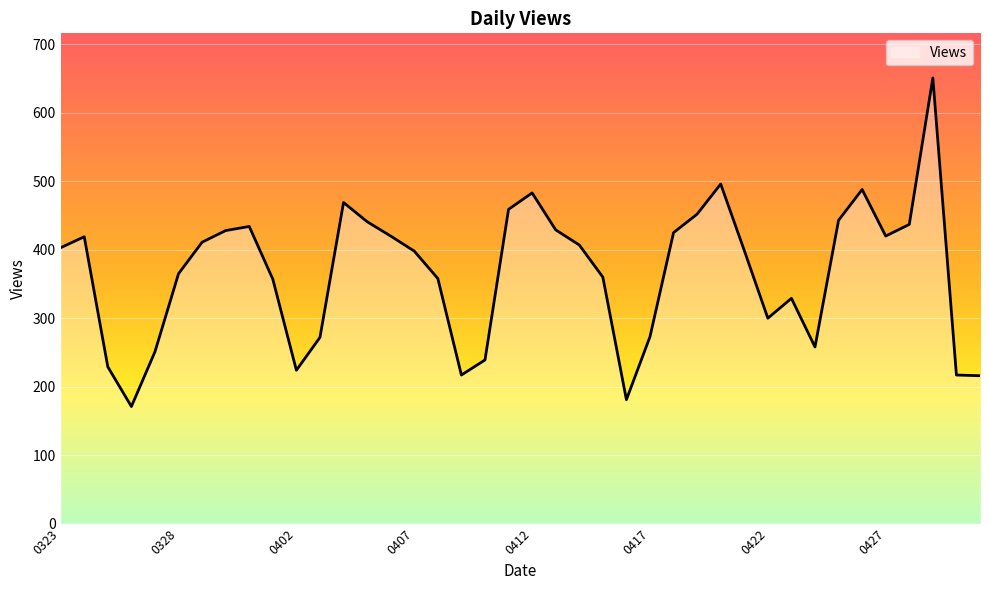

What is the difference between the maximum and minimum values?

480